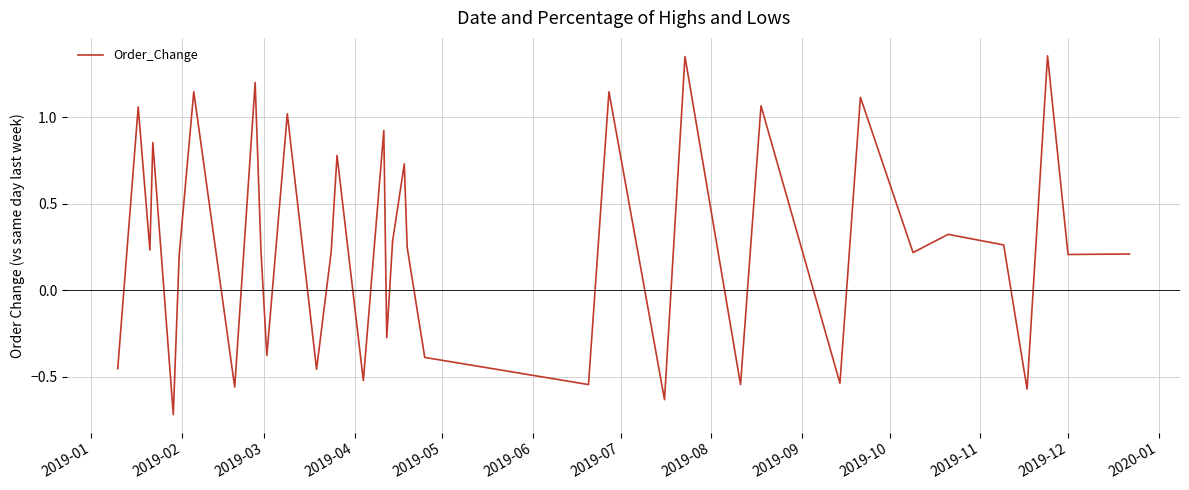

What is the smallest value displayed?

-0.7